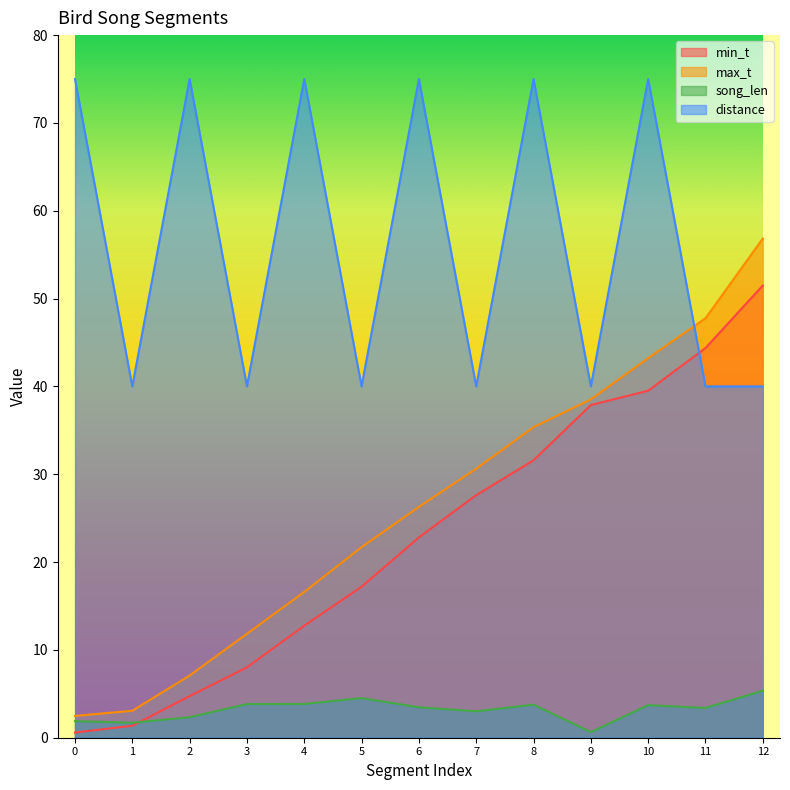

How many data points in min_t are above 22?

7